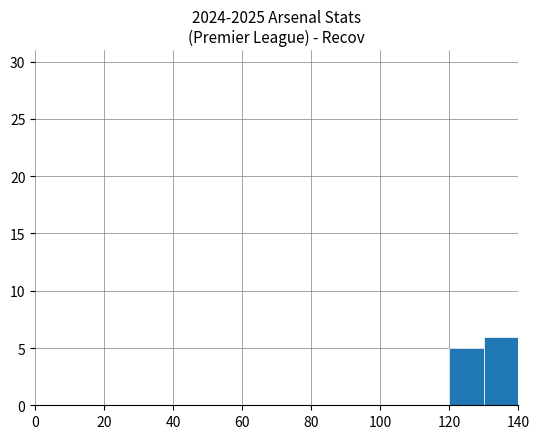

Are the bars horizontal?

No